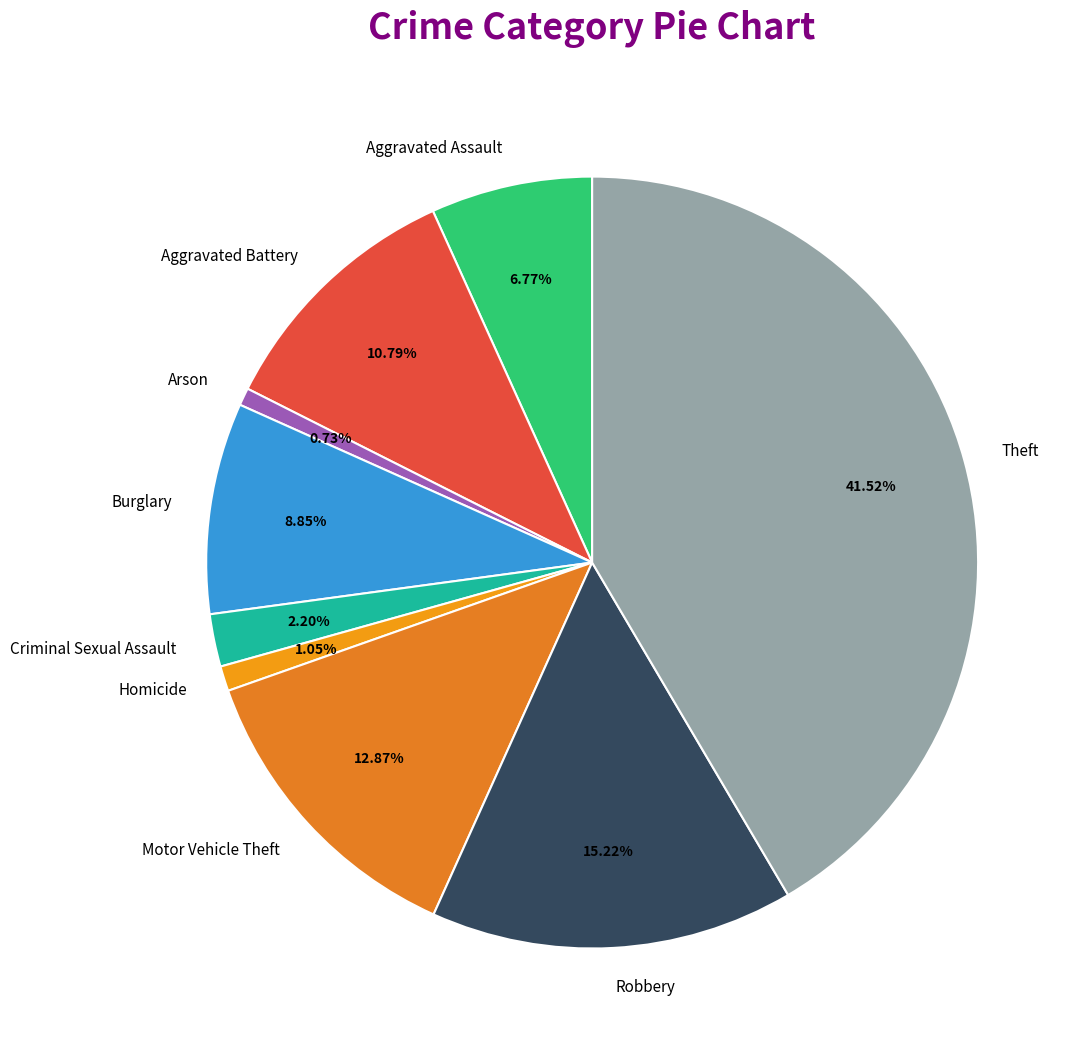

Which has a higher value, Motor Vehicle Theft or Aggravated Battery?

Motor Vehicle Theft